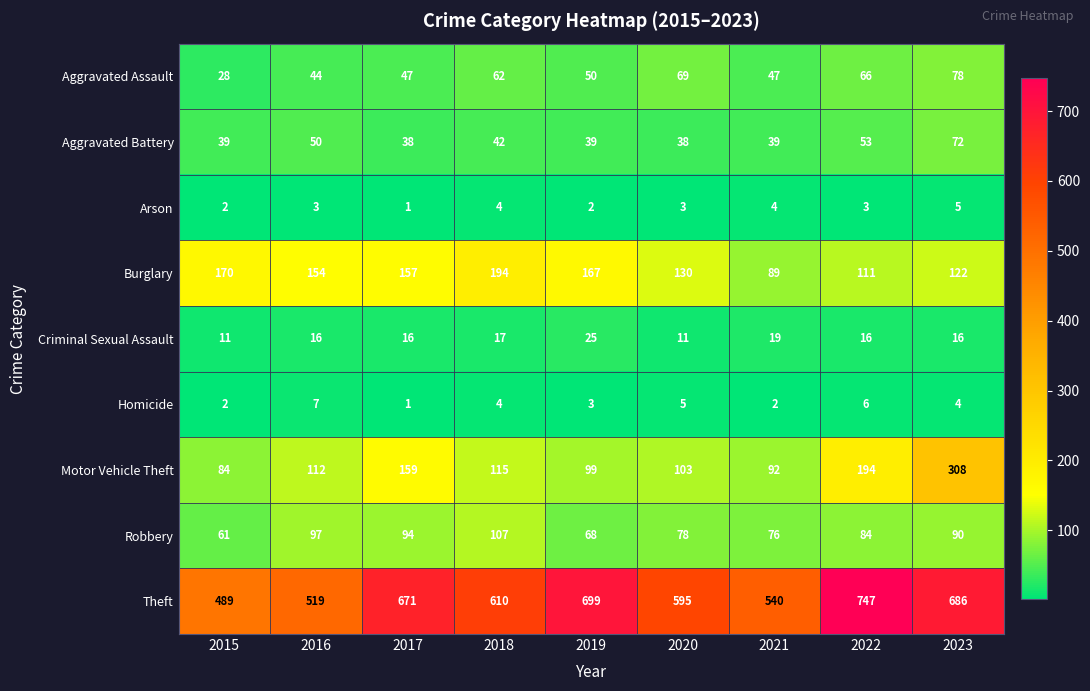

What is the minimum value shown in the chart?

1